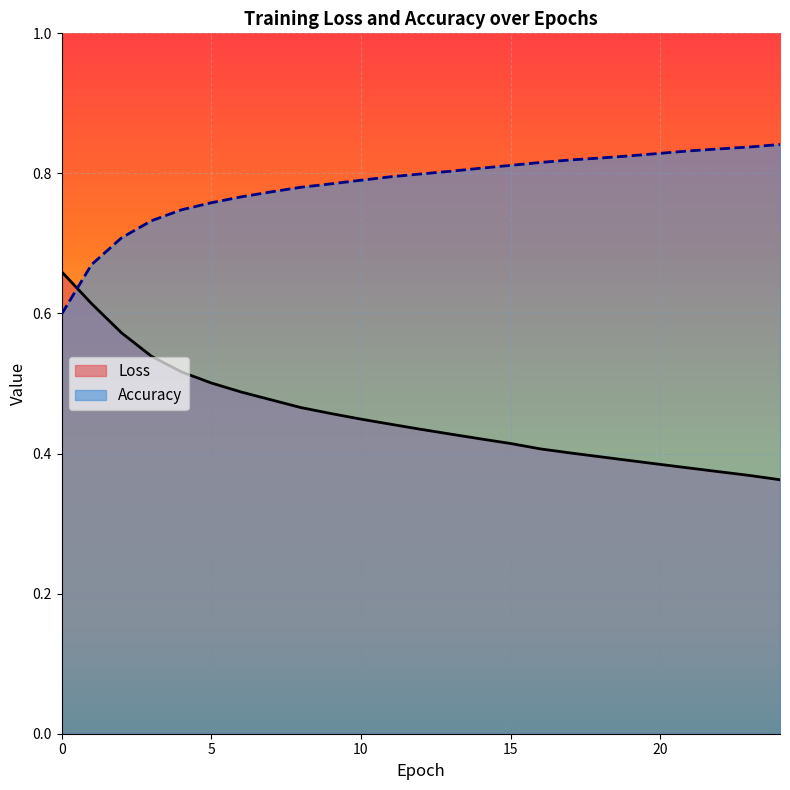

Read the Loss value at 24.

0.4